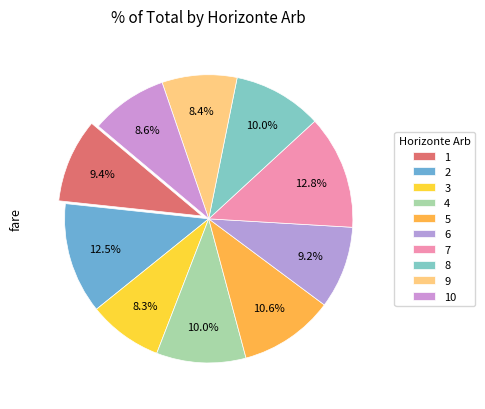

Is there a majority slice in this chart?

No